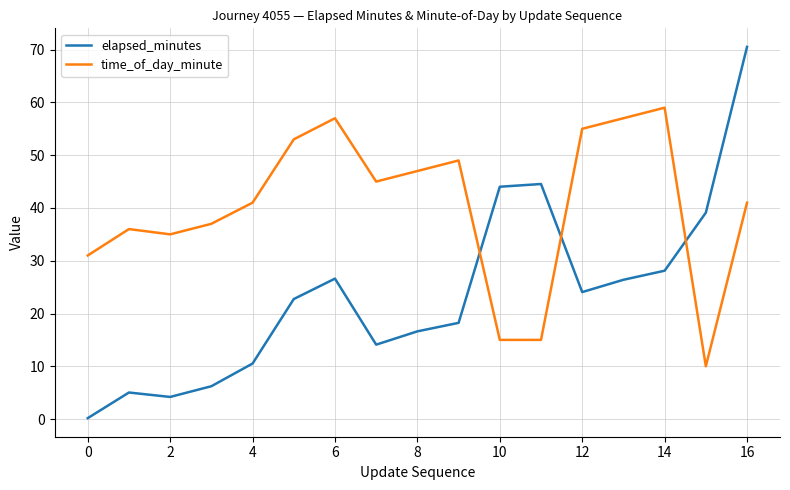

What are all the series names shown in the legend?

elapsed_minutes, time_of_day_minute